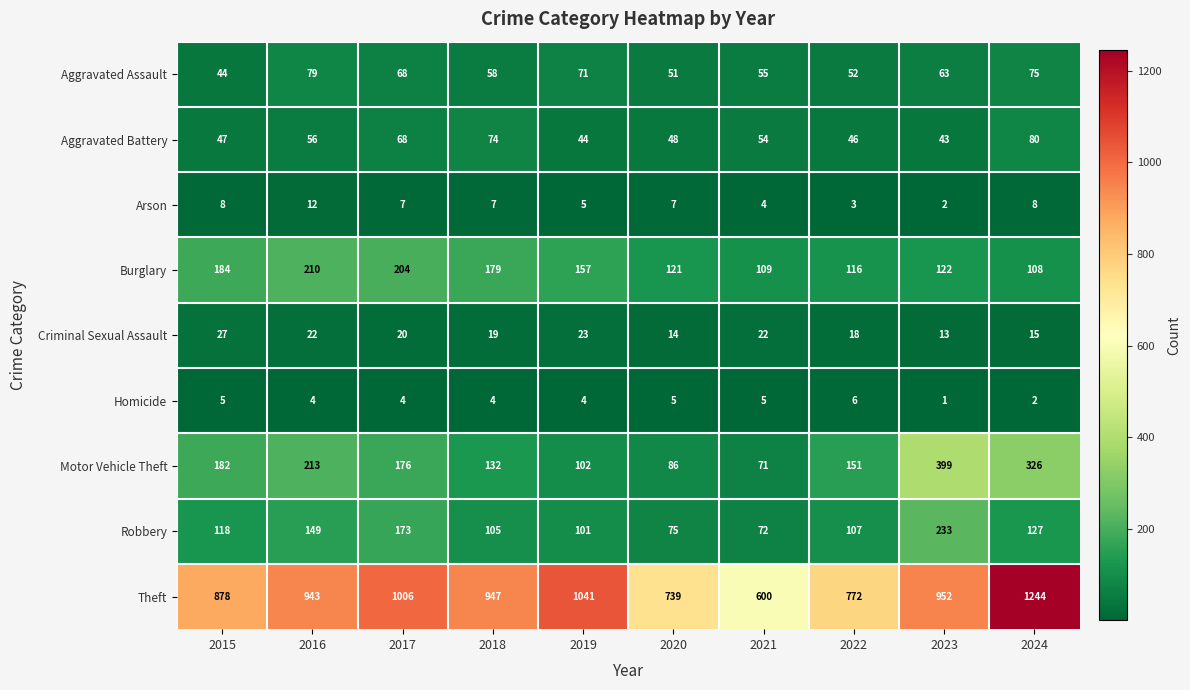

What is the average value of the Aggravated Assault series?

62